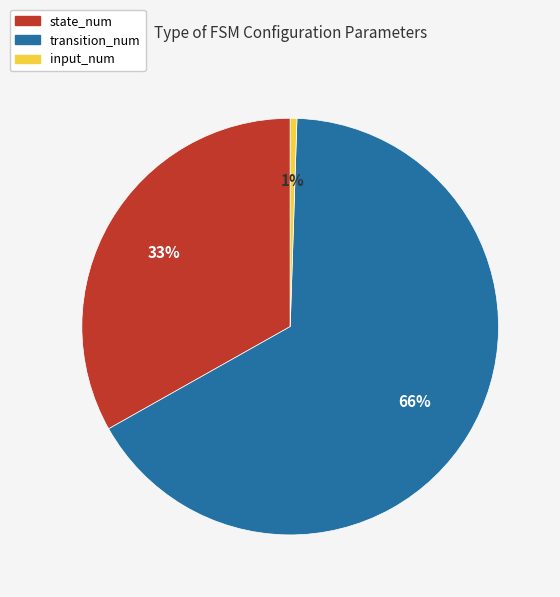

Count the number of slices in the pie.

3